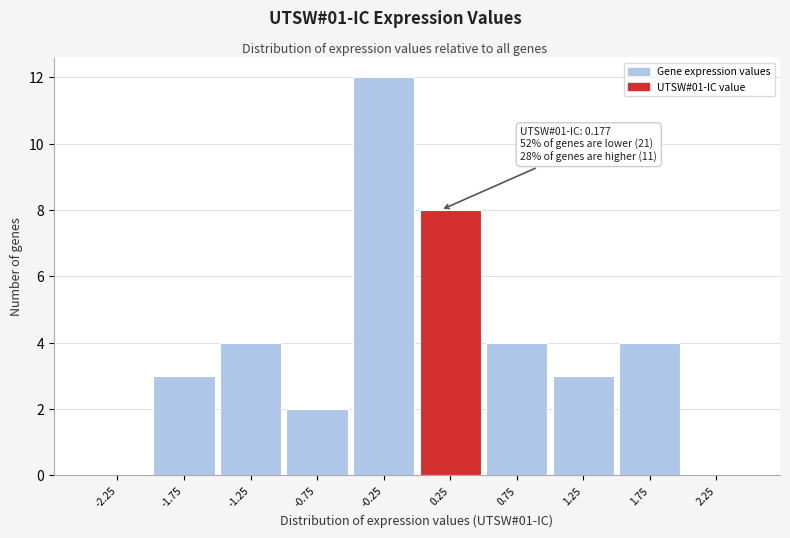

Which range on the x-axis has the tallest bar?

-0.5 to 0.0